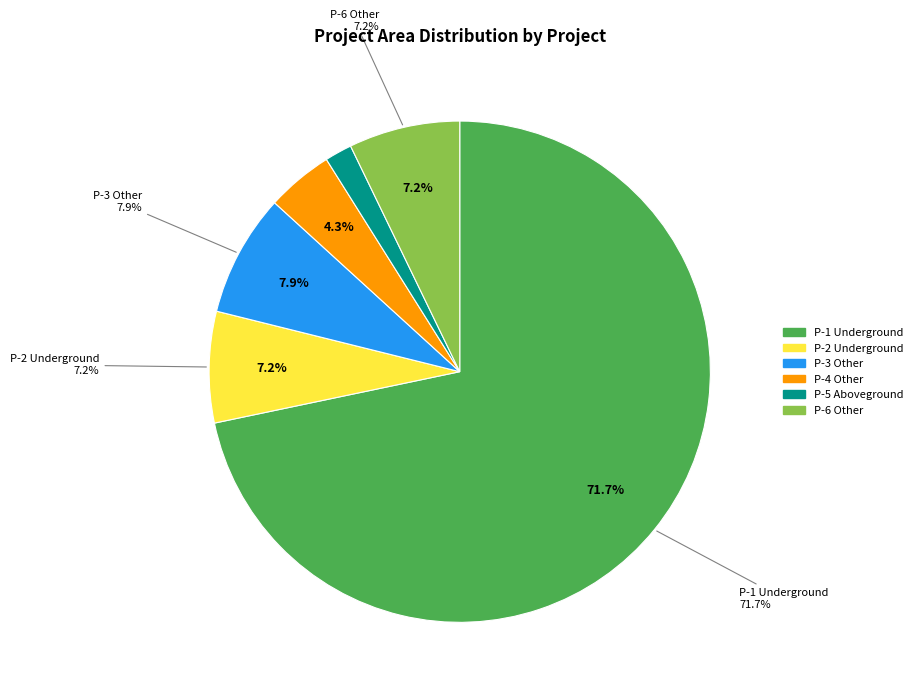

Which slice represents more than half of the pie?

Portfolio Con Building Underground P-1